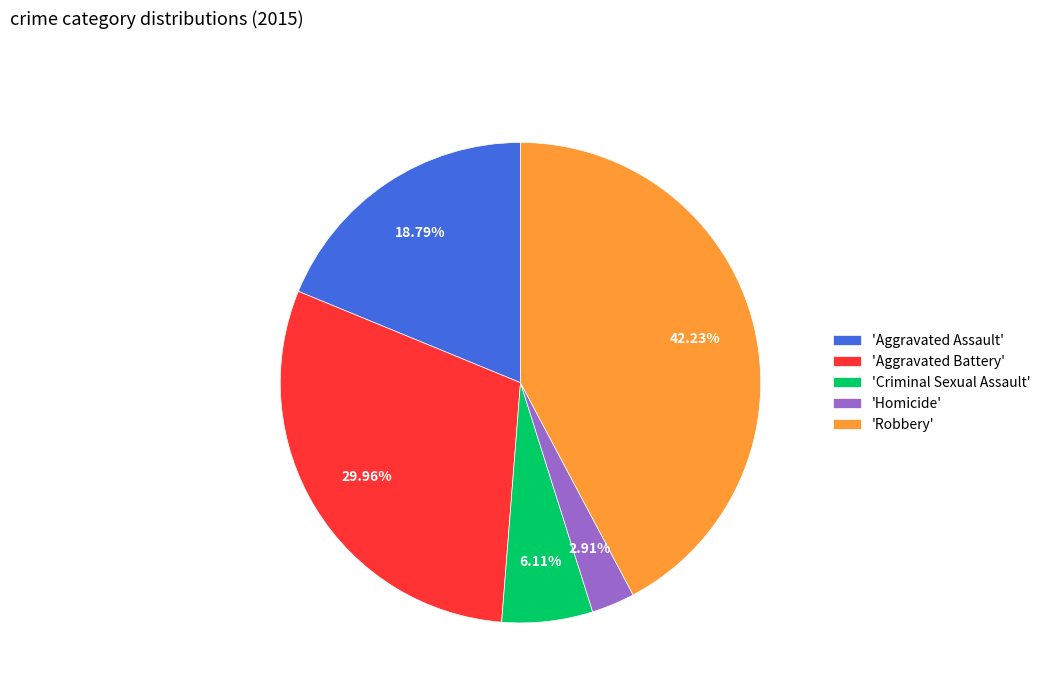

Which category has the smallest portion of the pie?

'Homicide'